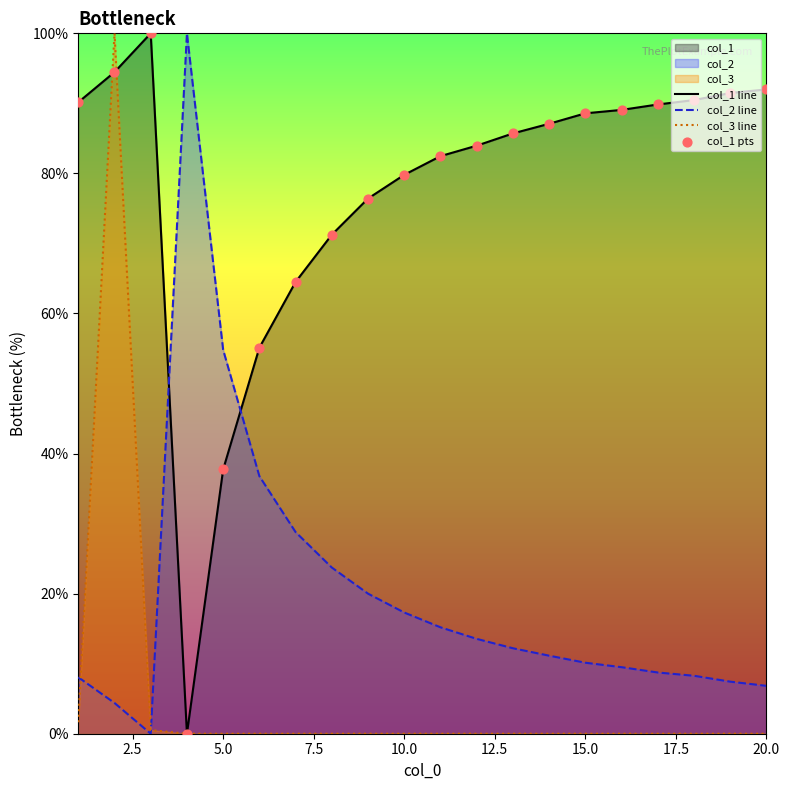

What is the greatest value displayed?

100.0